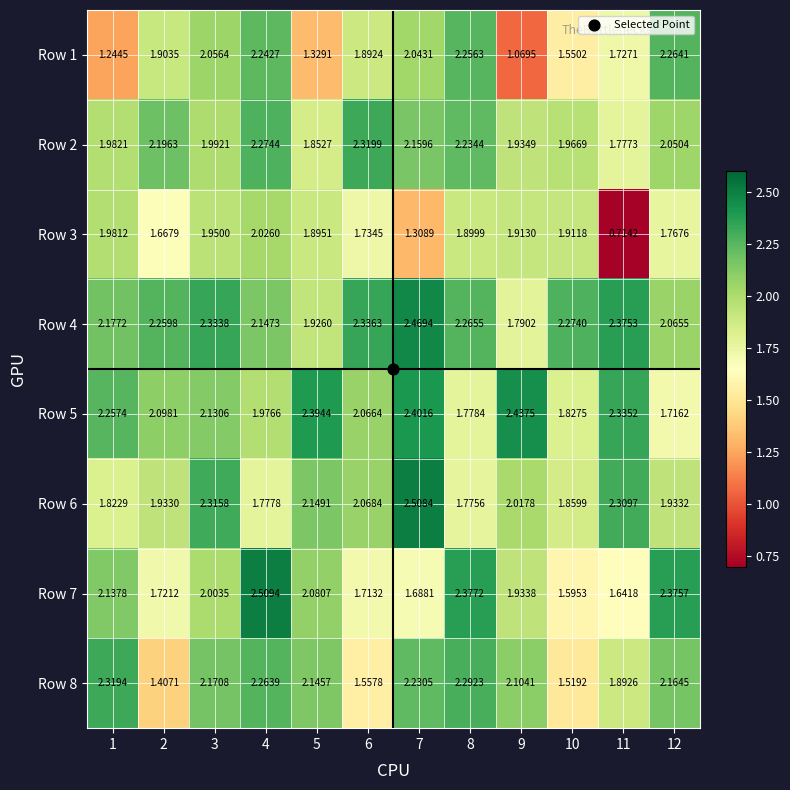

Is the value of Row 6 at 12 greater than the value of Row 3 at 3?

No